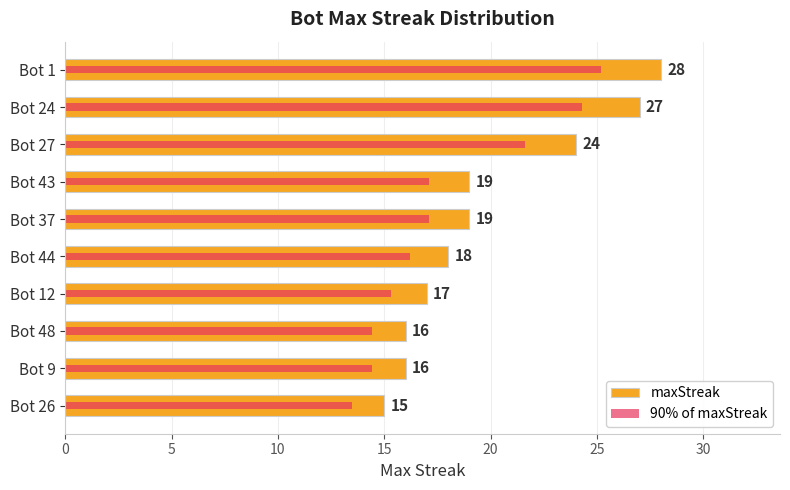

Is the value of maxStreak at Bot 26 greater than the value of 90% of maxStreak at Bot 37?

No